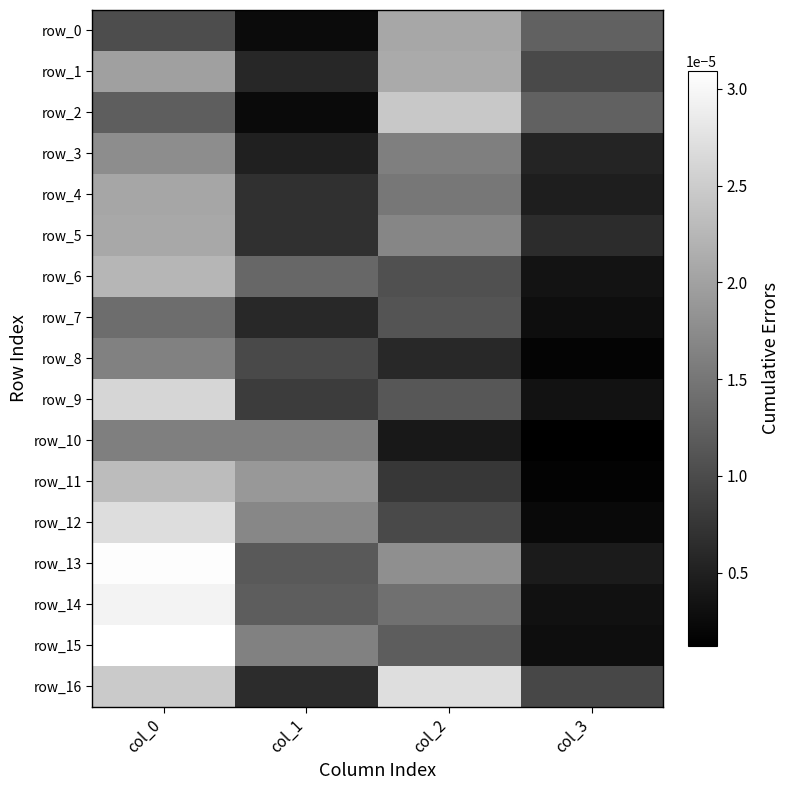

Rank the series at col_3 from lowest to highest value.

row_10, row_11, row_8, row_12, row_15, row_7, row_14, row_9, row_6, row_13, row_4, row_3, row_5, row_16, row_1, row_0, row_2